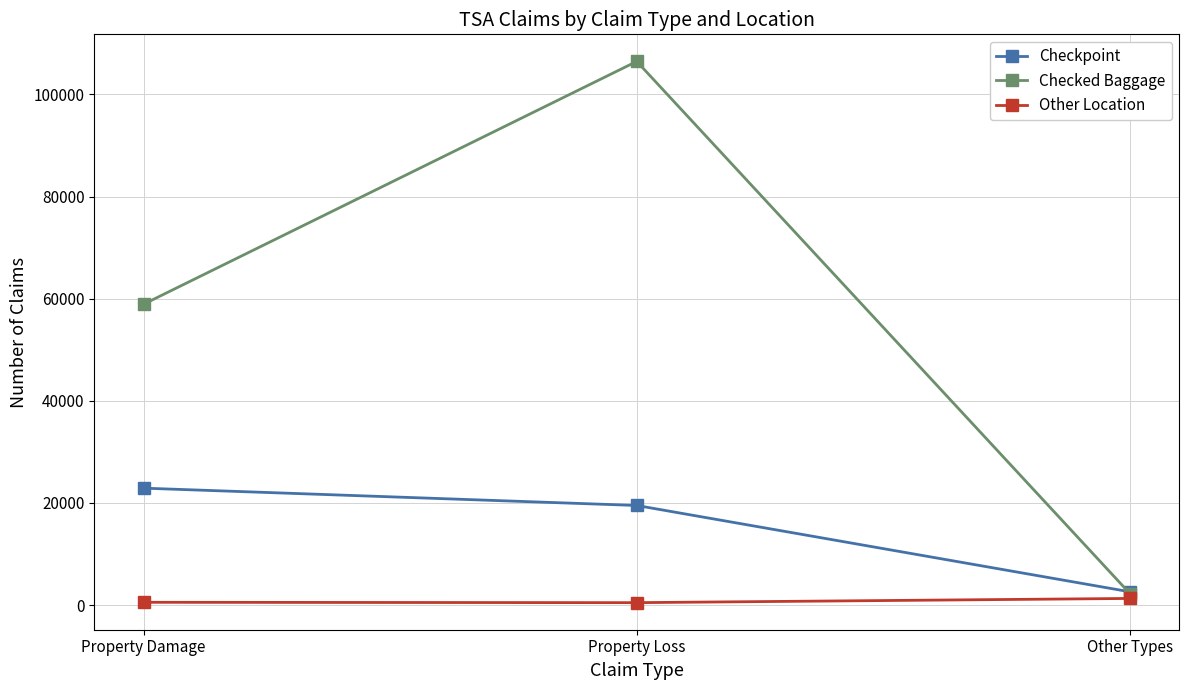

At how many categories does at least one series exceed 28359?

2